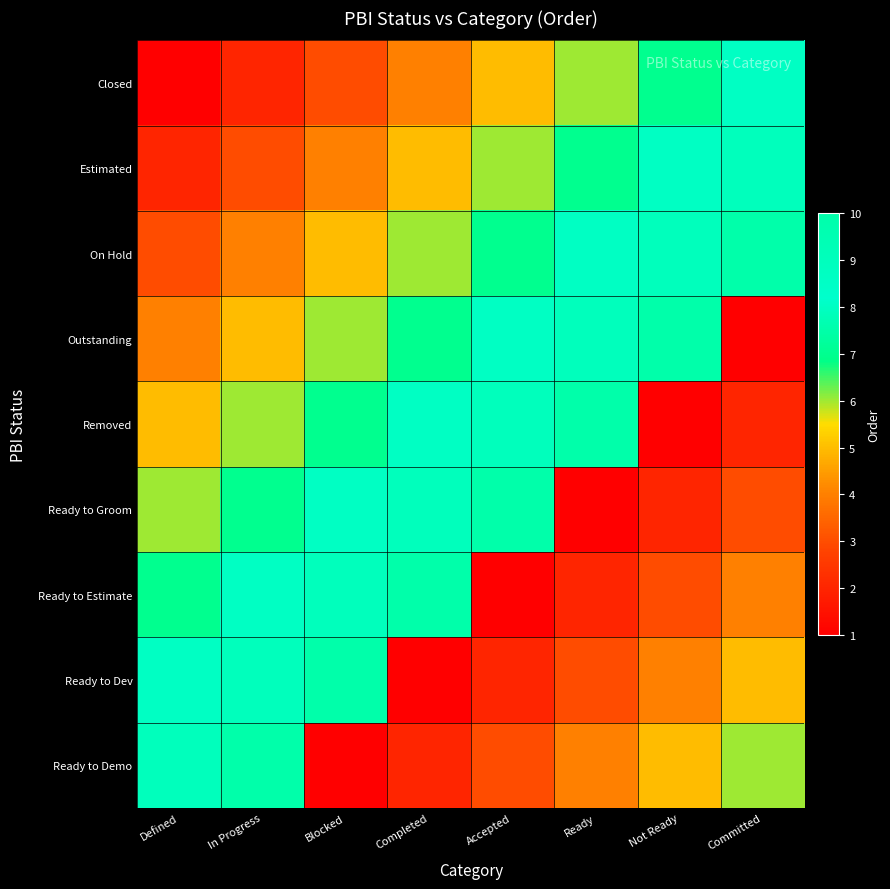

Count the number of categories in the chart.

8